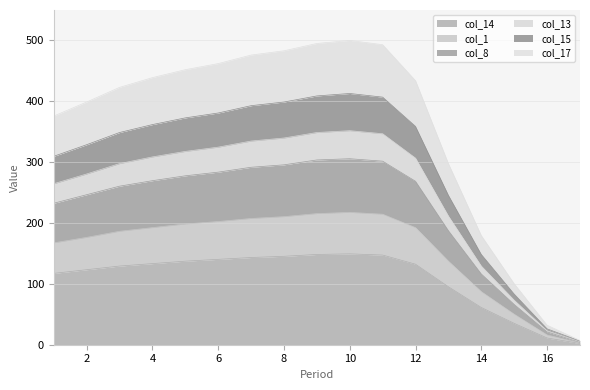

How many data points does each series have?

17